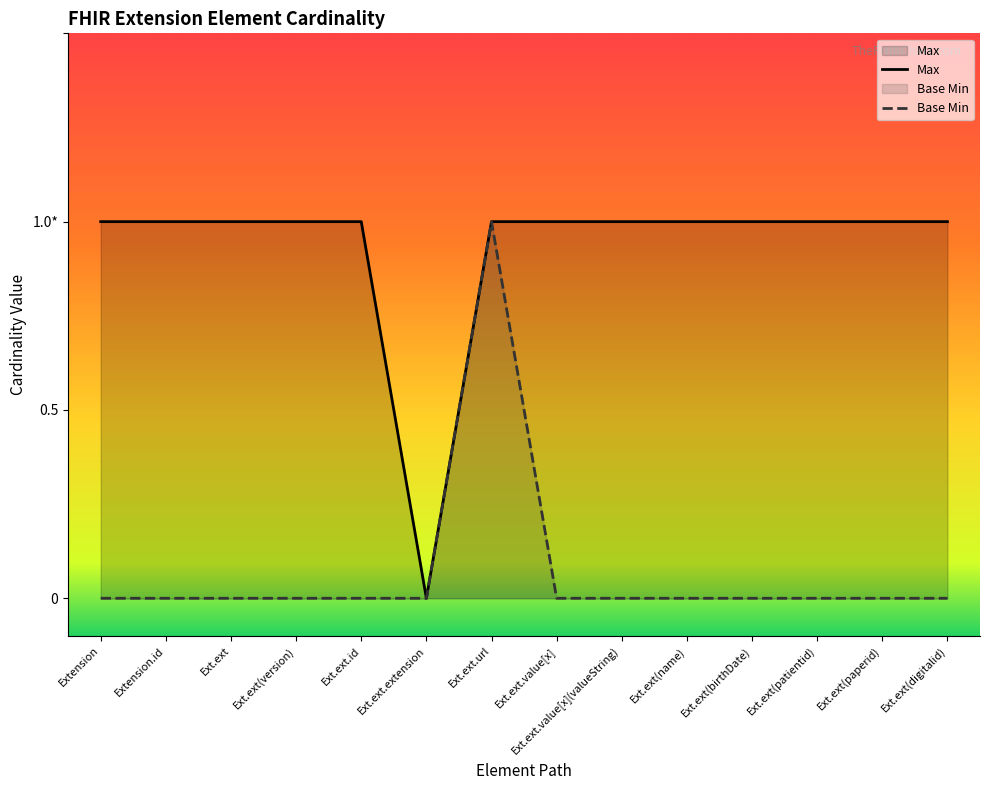

Which label corresponds to the smallest value in the chart?

Extension